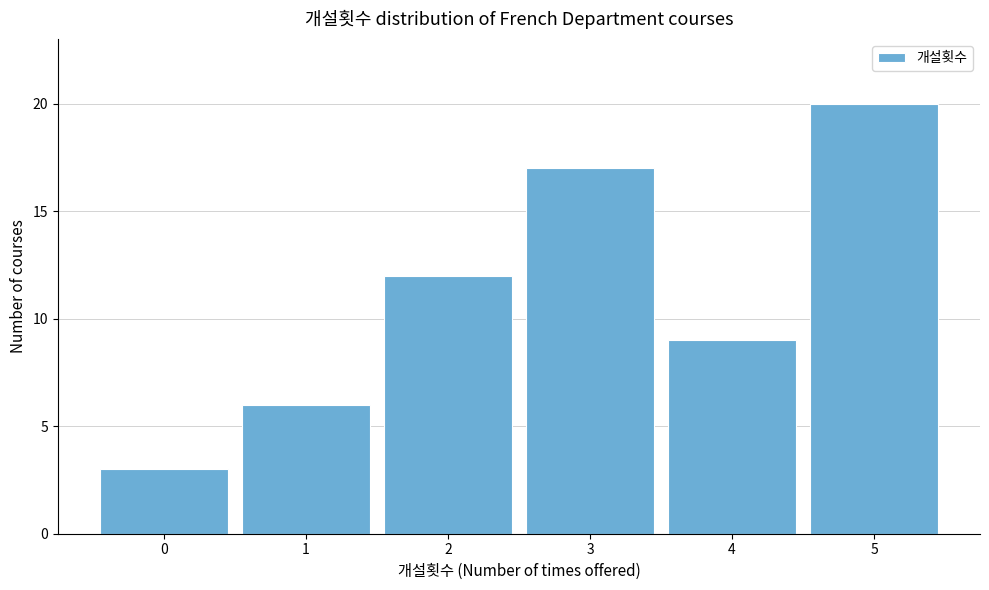

Reading right to left, what are all the values shown in this chart?

5=20	4=9	3=17	2=12	1=6	0=3